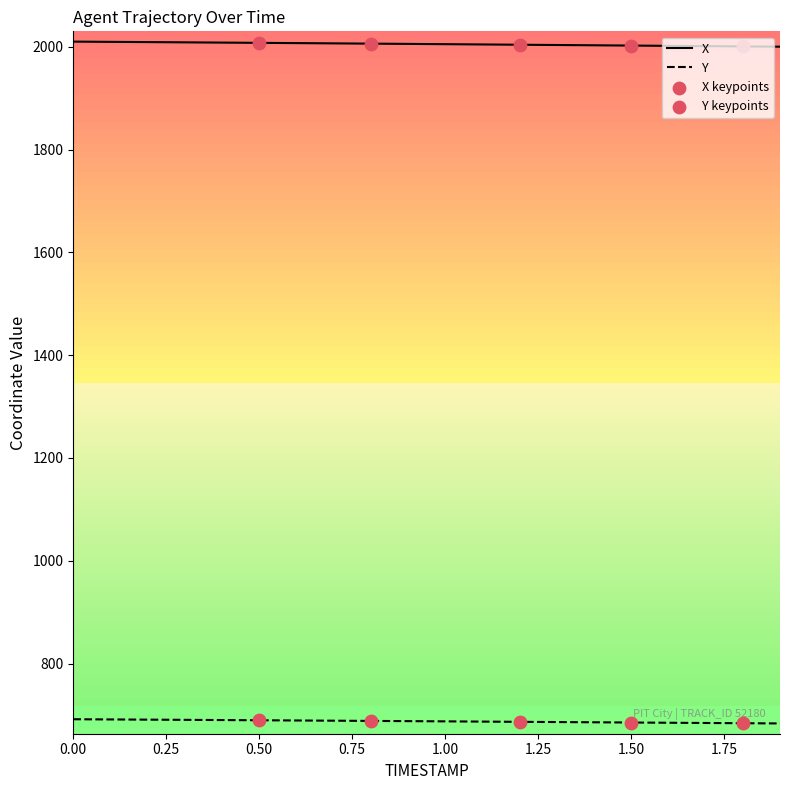

Which series has the largest total across all categories?

X